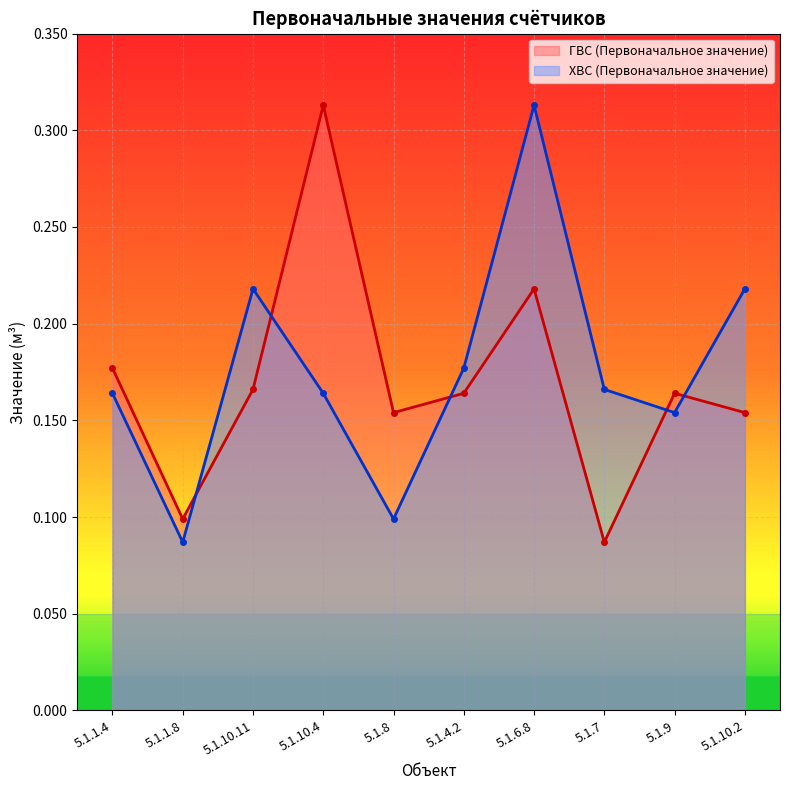

What are all the series names shown in the legend?

ГВС (Первоначальное значение), ХВС (Первоначальное значение)